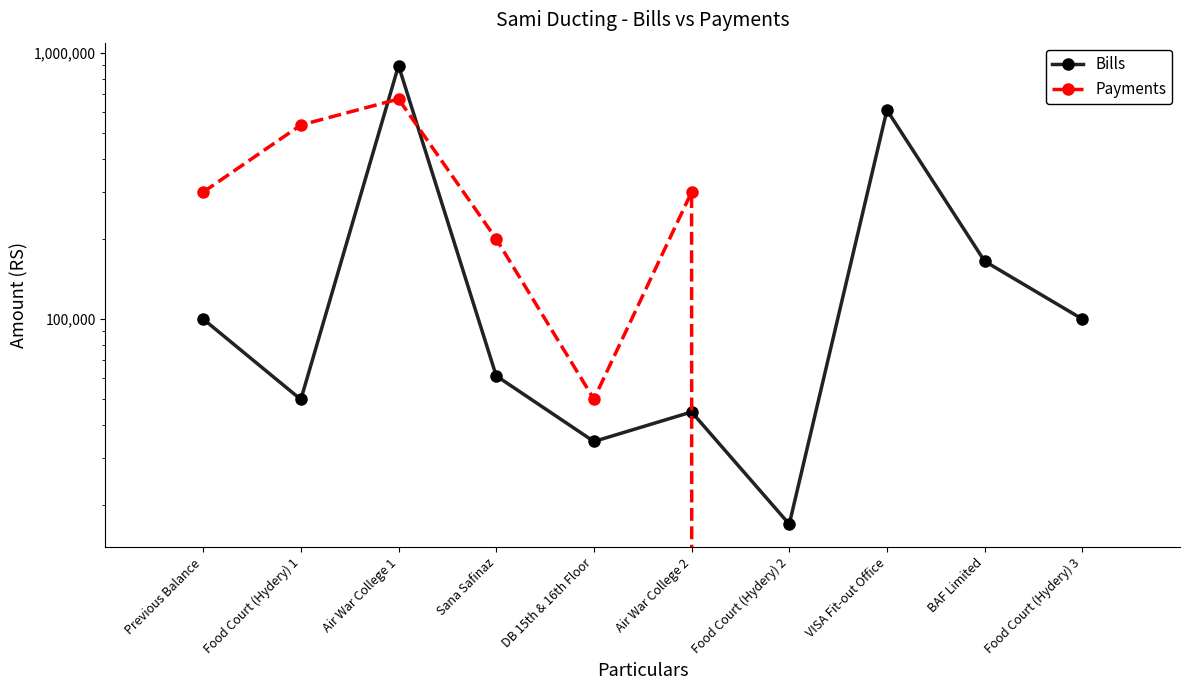

What position from the left is Food Court (Hydery) 2?

7